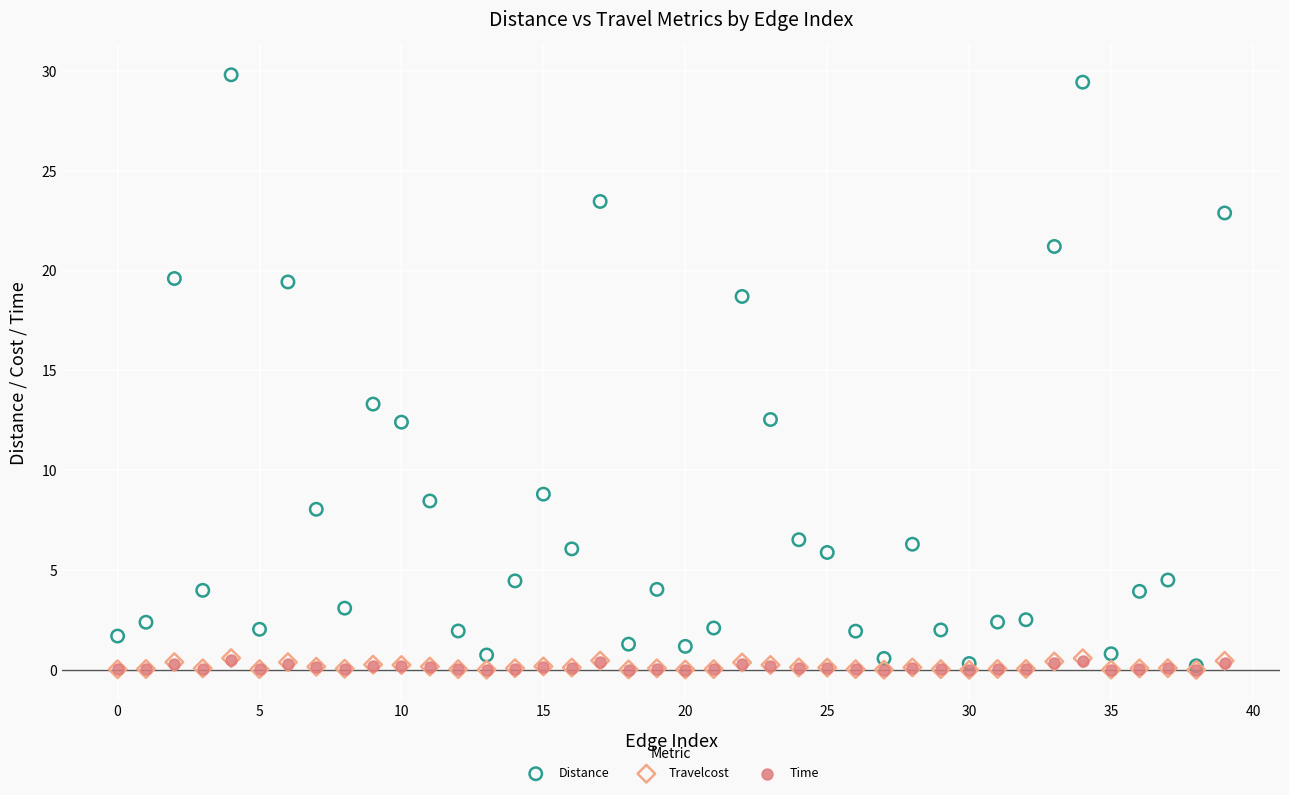

What are all the series names shown in the legend?

Distance, Travelcost, Time